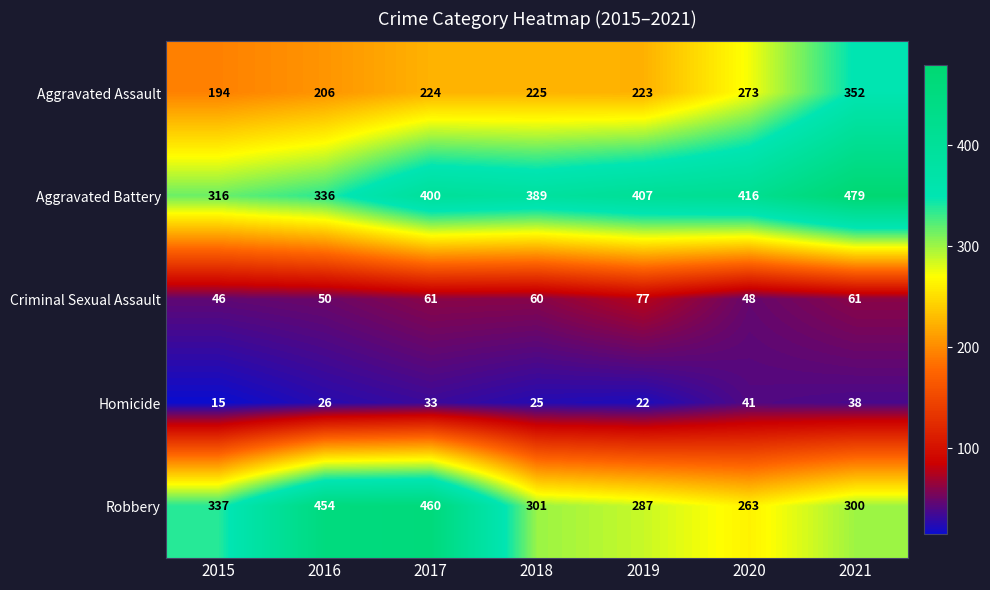

Which series changed the most between 2015 and 2017?

Robbery